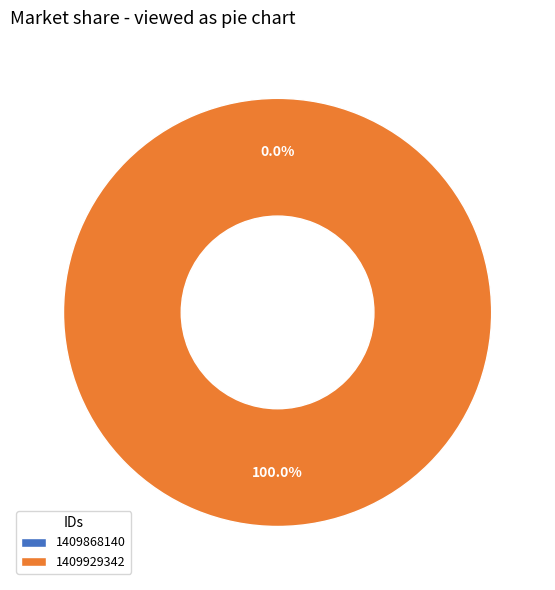

Which slice is the largest?

1409929342